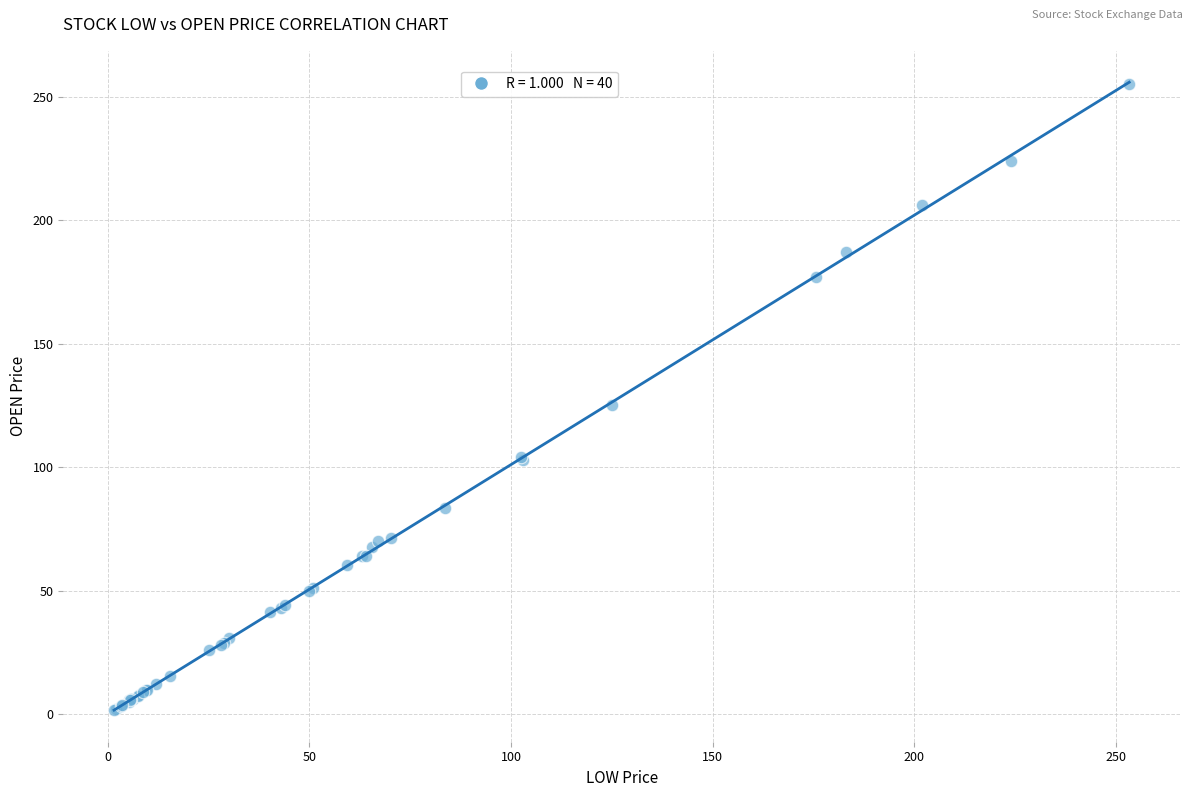

What Y value in the scatter plot is closest to 128?

125.0